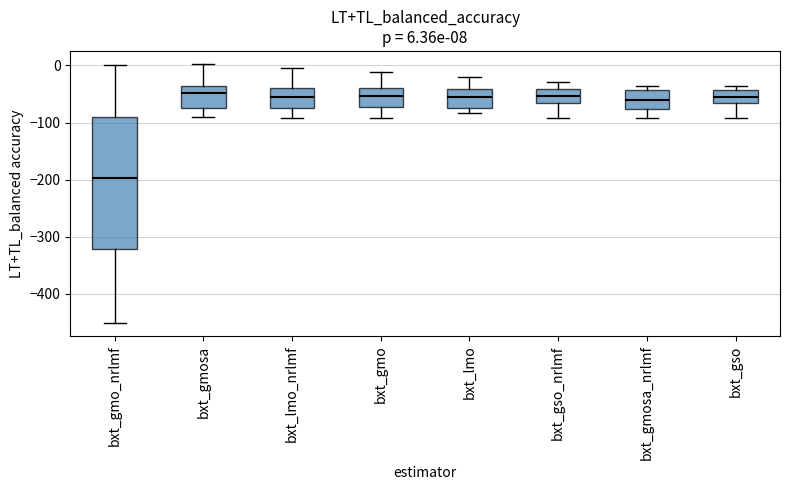

Which box is the tallest, from its lower edge to its upper edge?

bxt_gmo_nrlmf